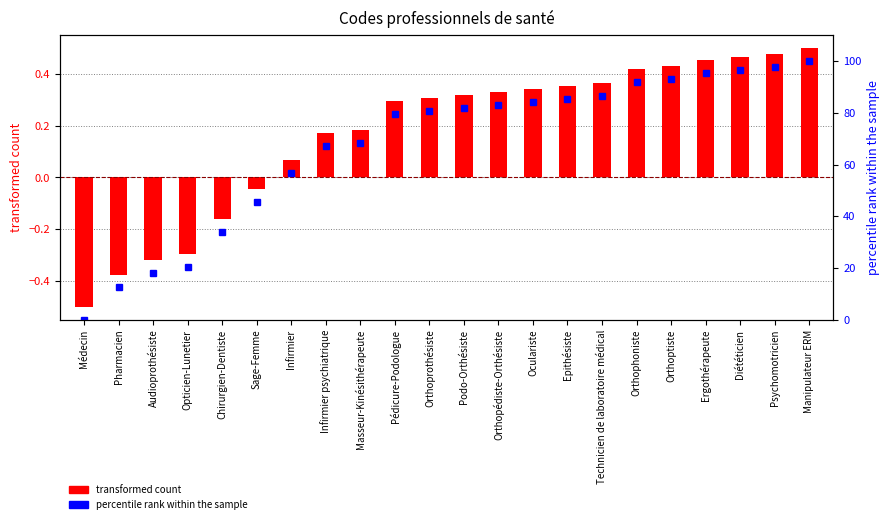

What is the difference between the highest and lowest values at Psychomotricien?

97.2